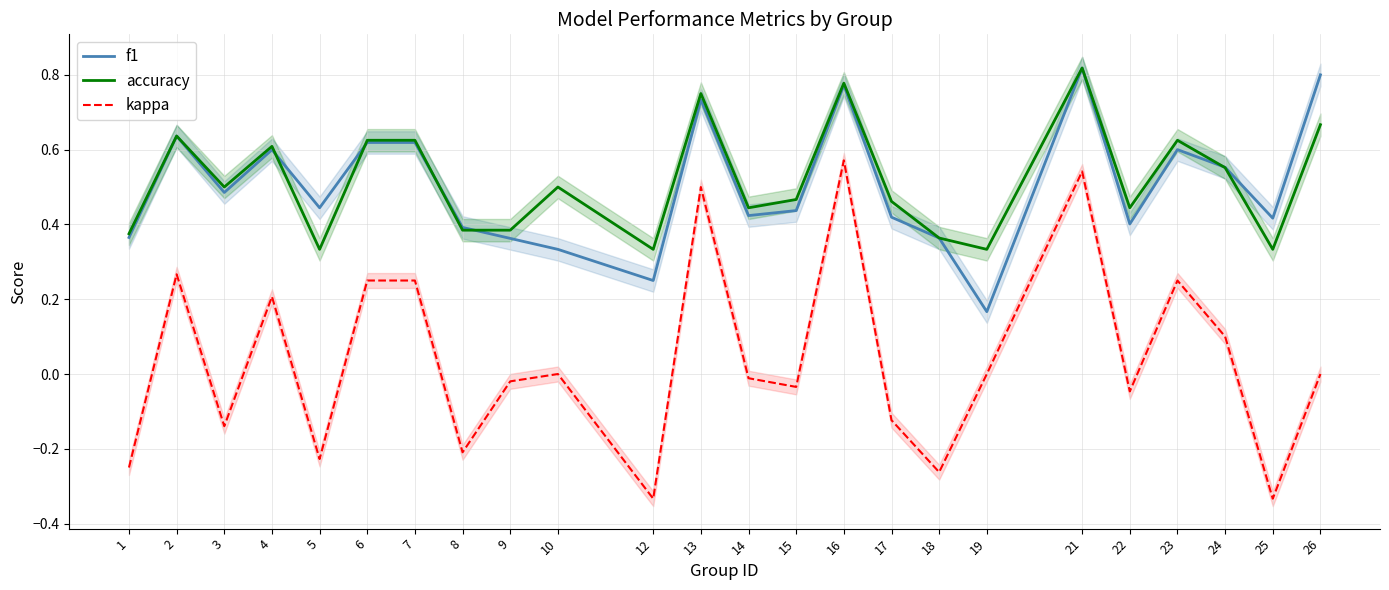

What is the maximum value for accuracy?

0.8